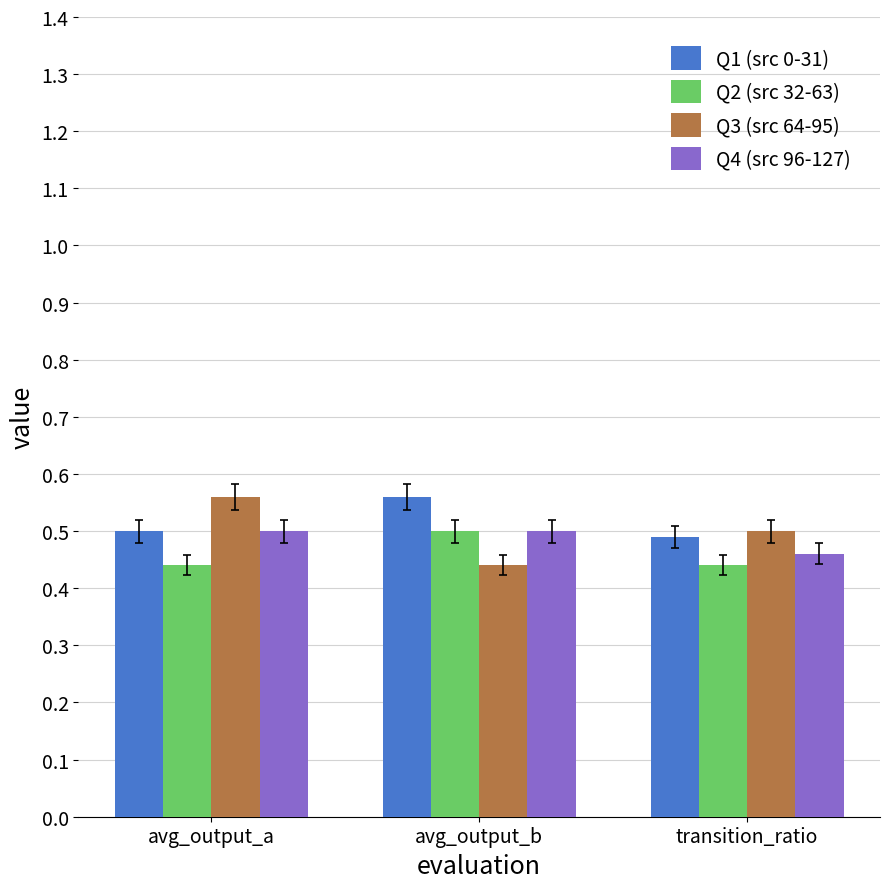

Which series changed the most between avg_output_a and avg_output_b?

Q3 (src 64-95)